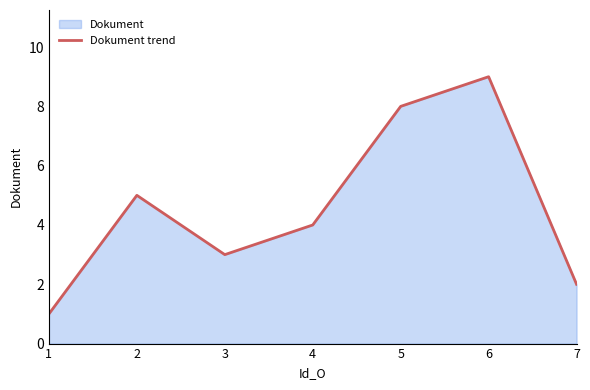

True or false: the data shows 5 at 2.

True